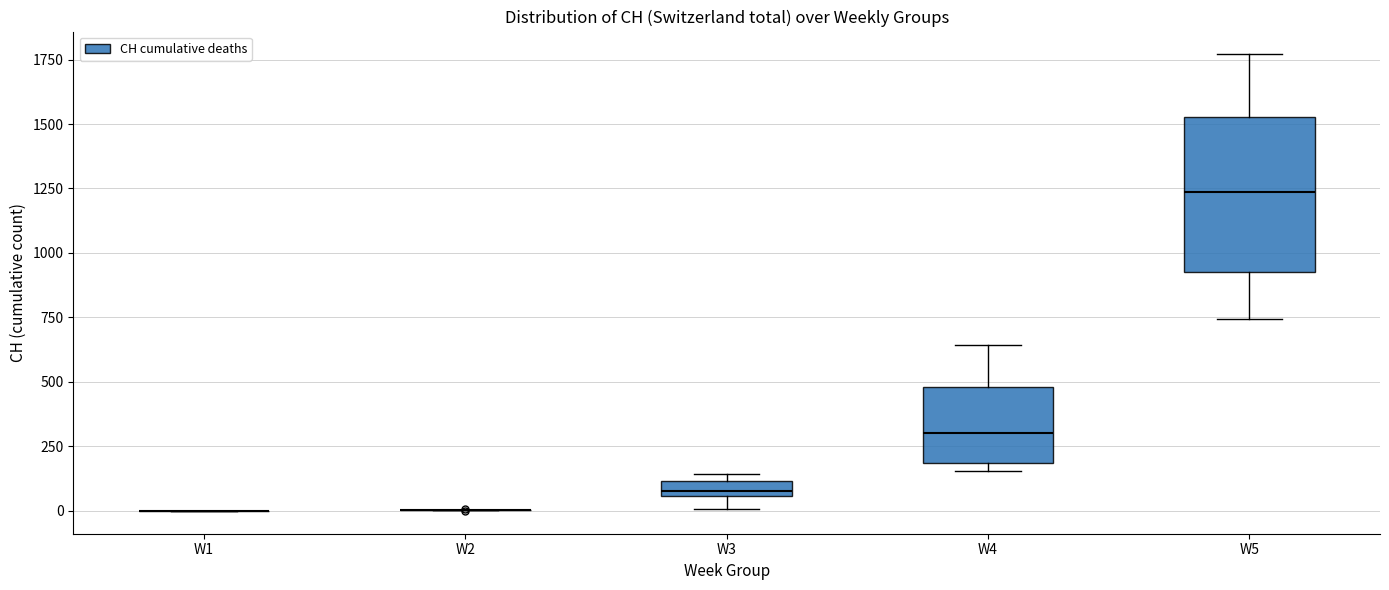

Comparing the boxes themselves (not the whiskers), which one is the tallest?

W5